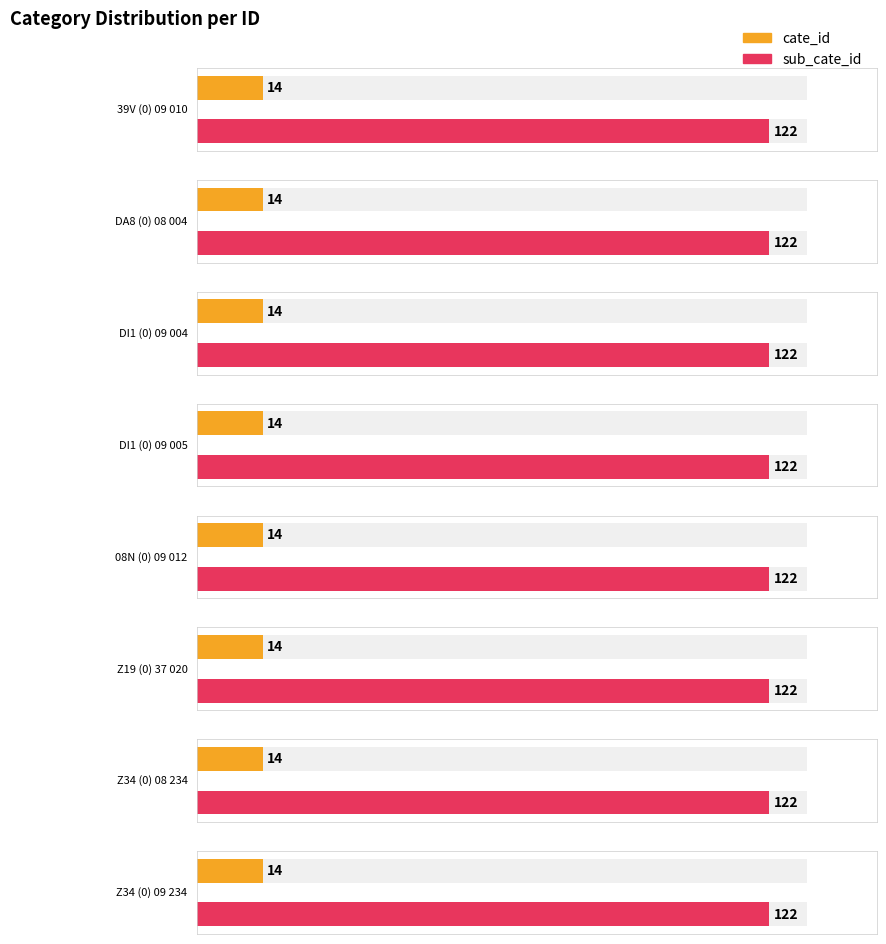

At which label does sub_cate_id reach its minimum?

39V (0) 09 010